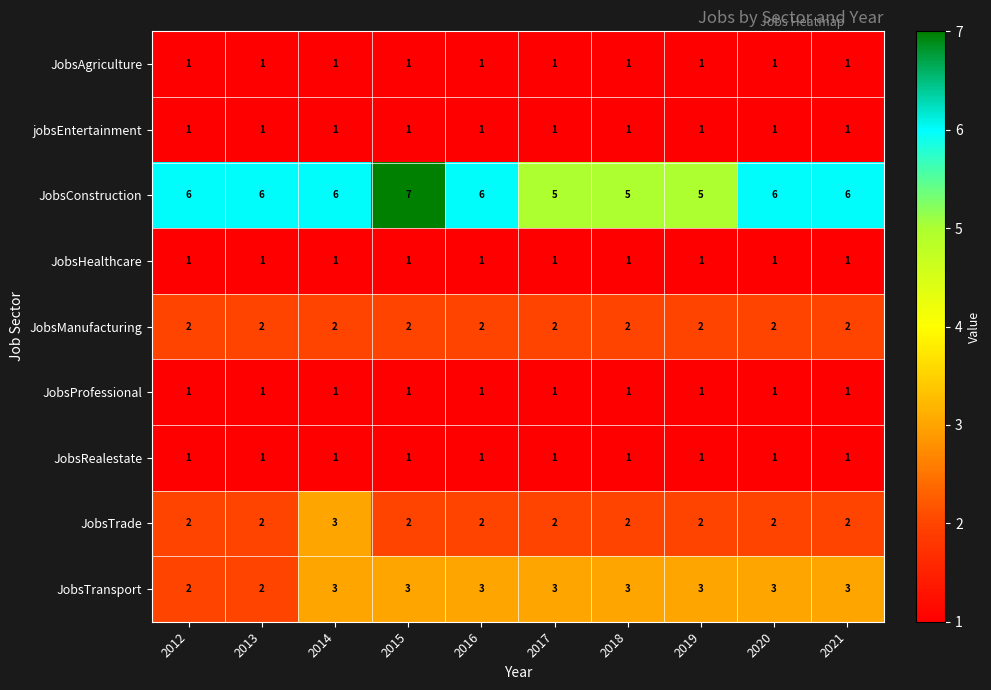

True or false: jobsEntertainment has a value of 1 at 2017.

True